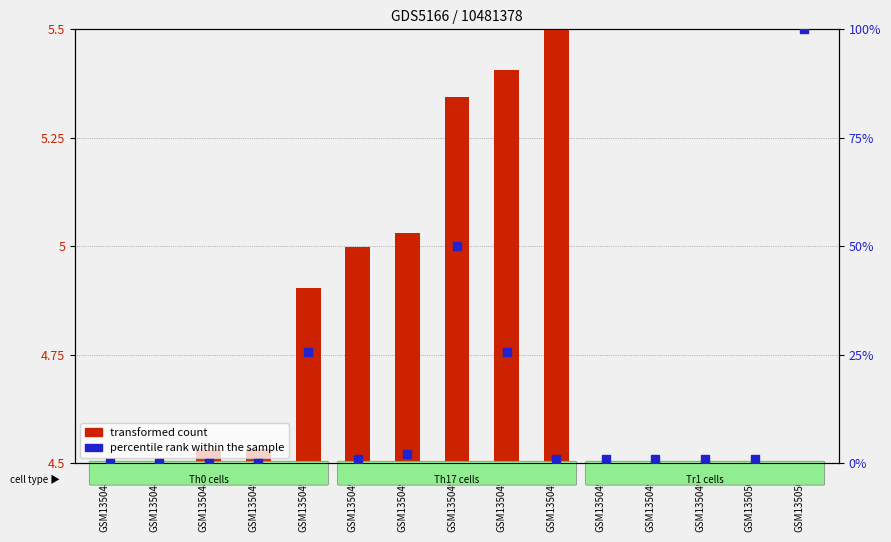

What are all the series names shown in the legend?

transformed count, percentile rank within the sample